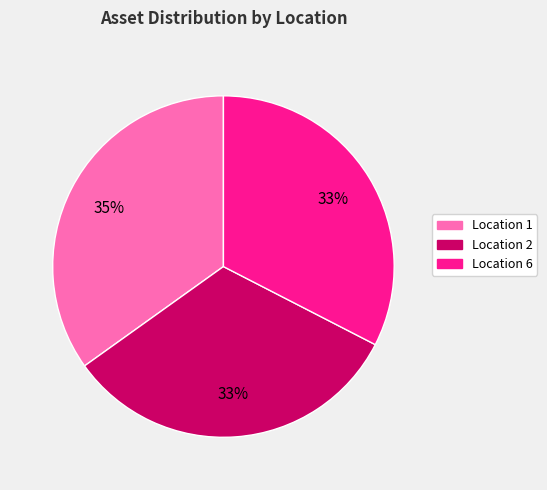

Does any single category account for the majority?

No